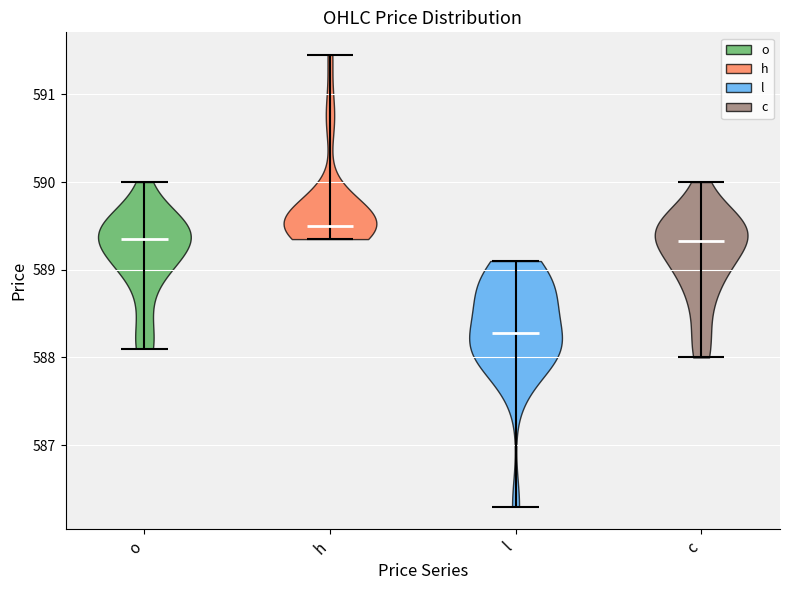

Which violin has the highest median line?

h